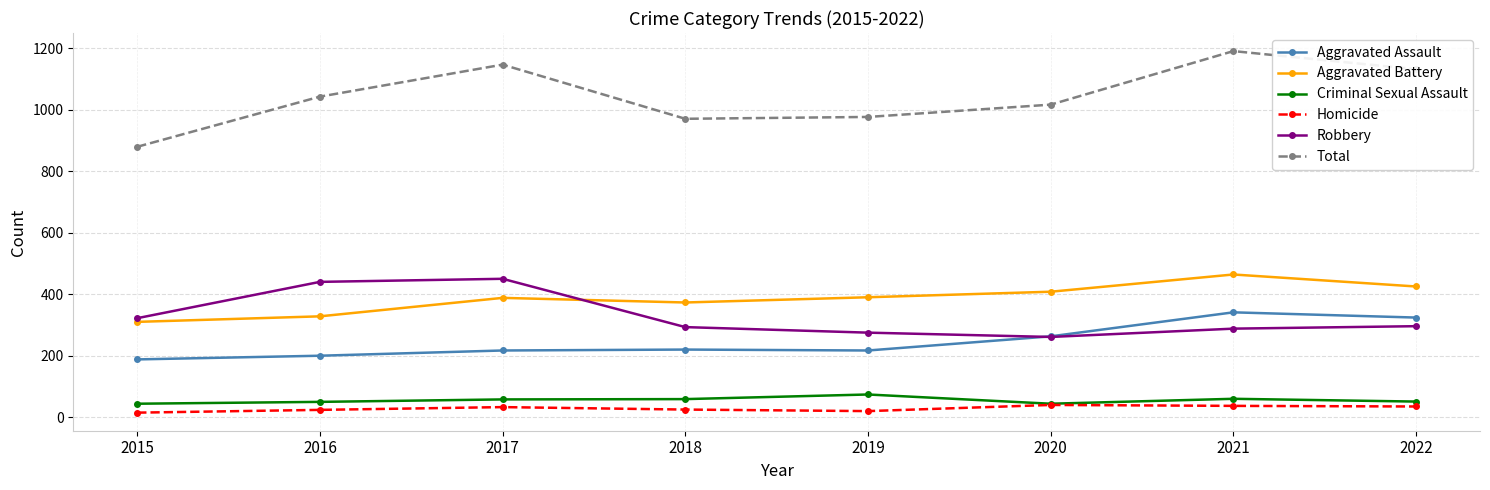

What is the difference between the Aggravated Assault values at 2021 and 2018?

121